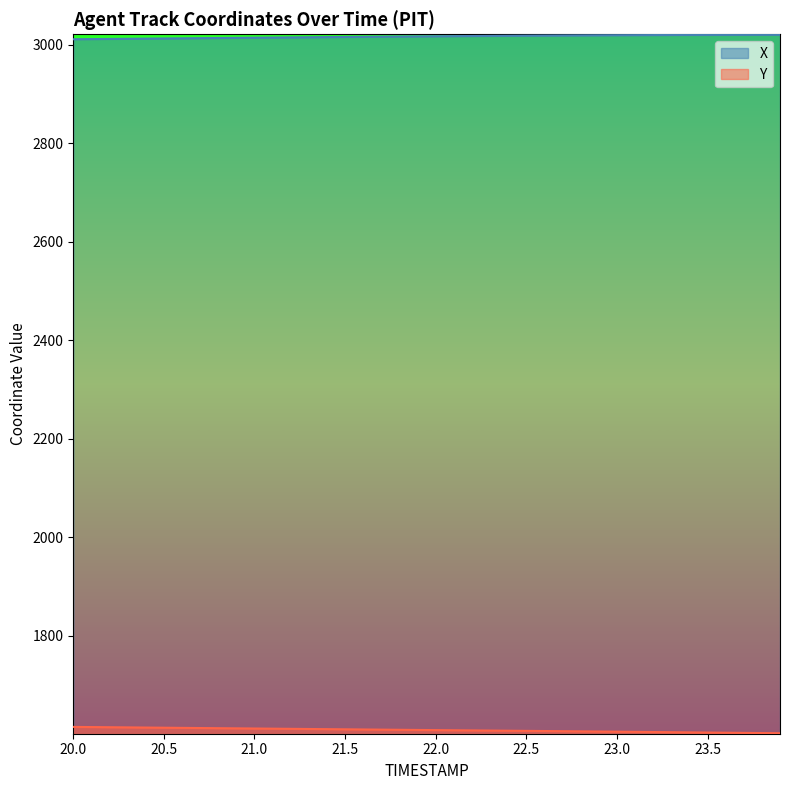

What is the minimum value for X?

3011.1